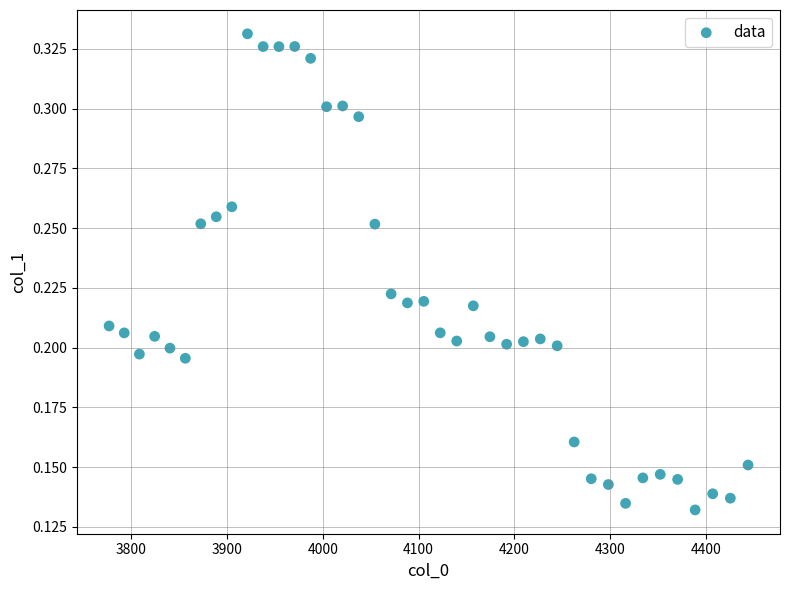

What is the range of X values (max minus min)?

667.4